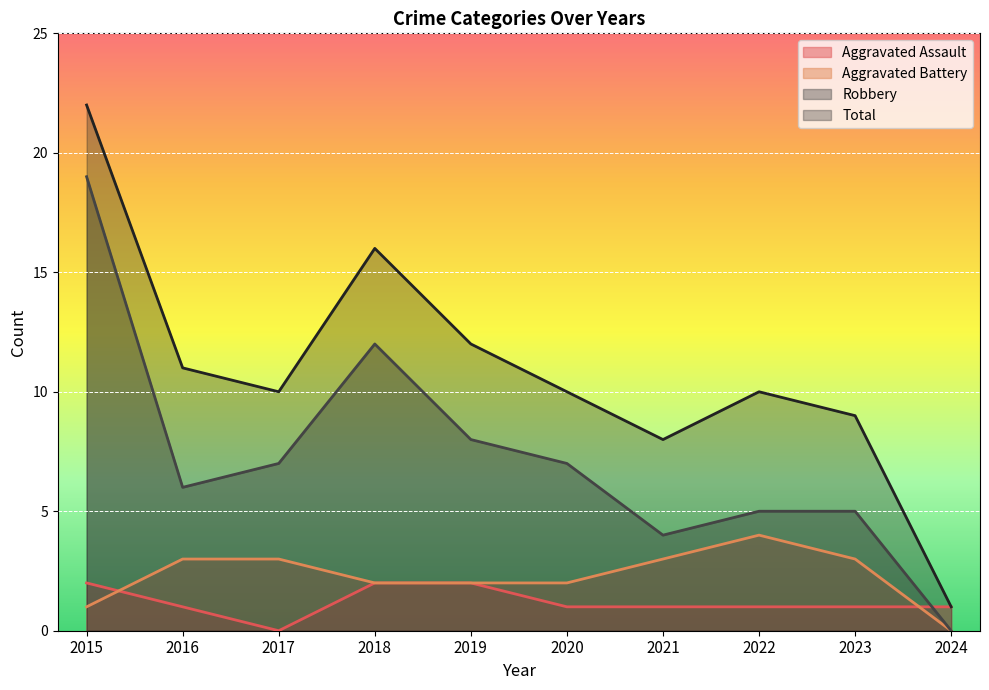

At how many categories does at least one series exceed 4?

9